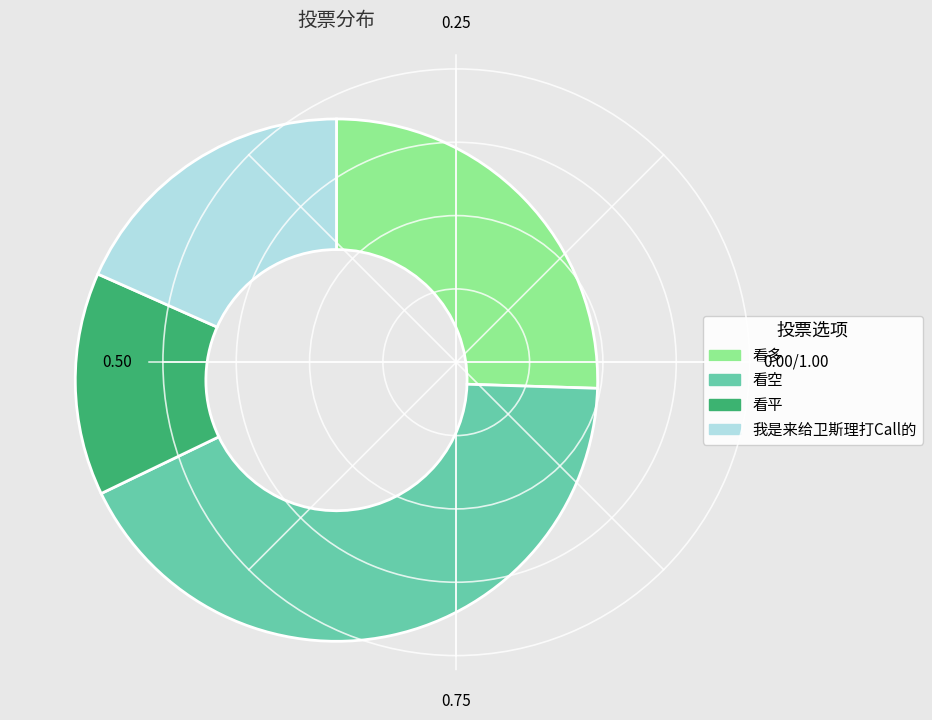

Which category has the smallest portion of the pie?

看平